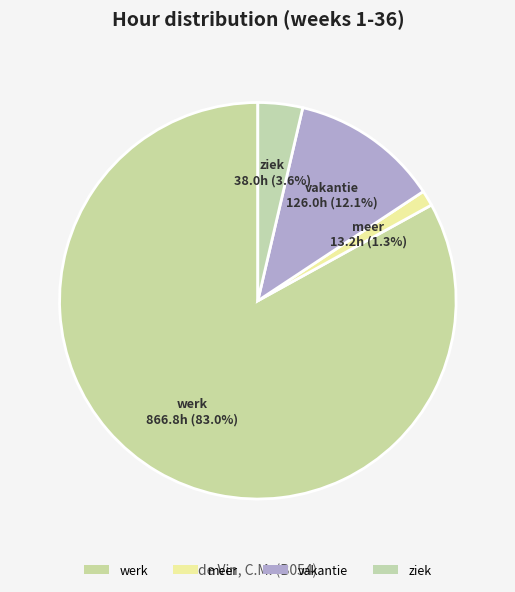

Count the number of slices in the pie.

4